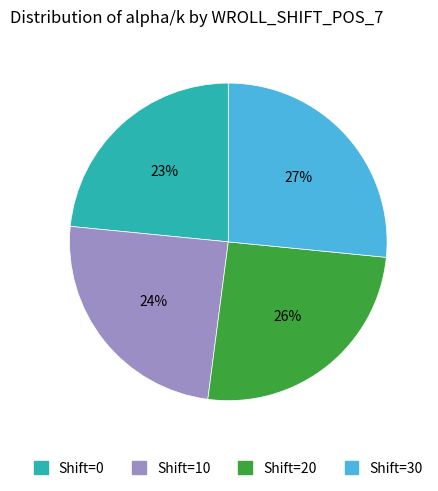

Is there any slice that represents more than half of the pie?

No